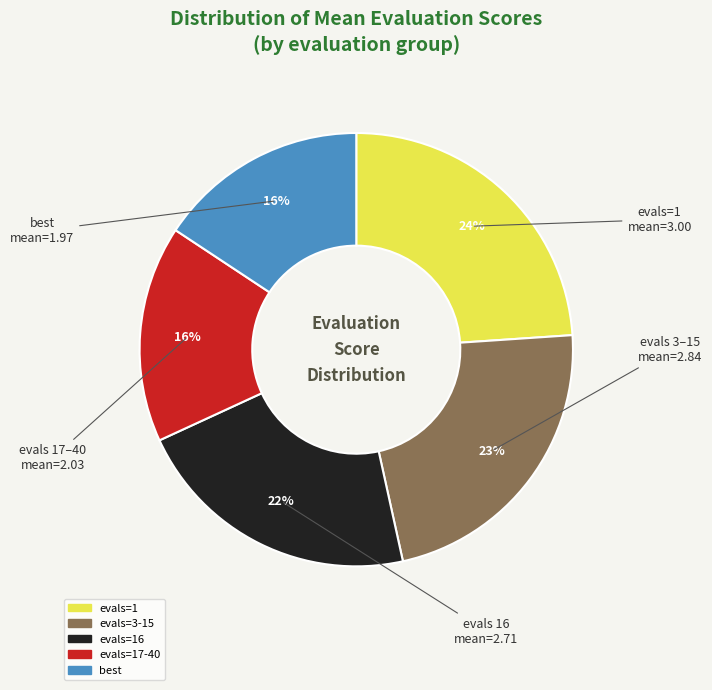

Is there a majority slice in this chart?

No